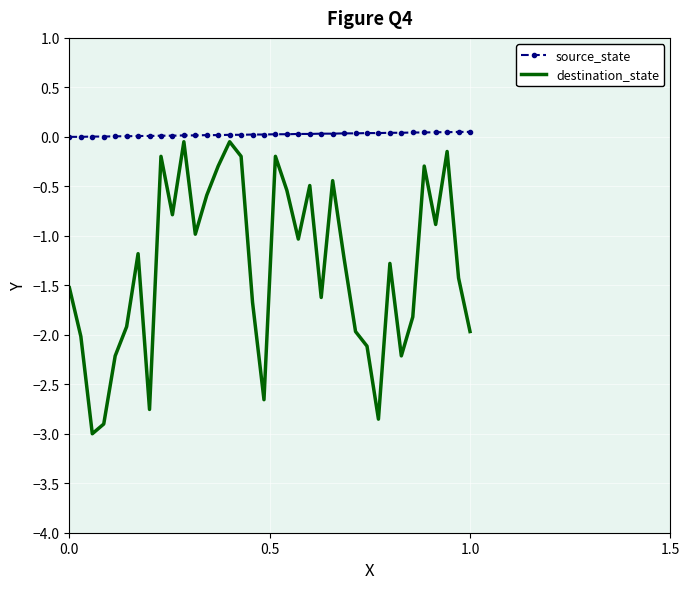

Which series has the largest range (max minus min)?

destination_state